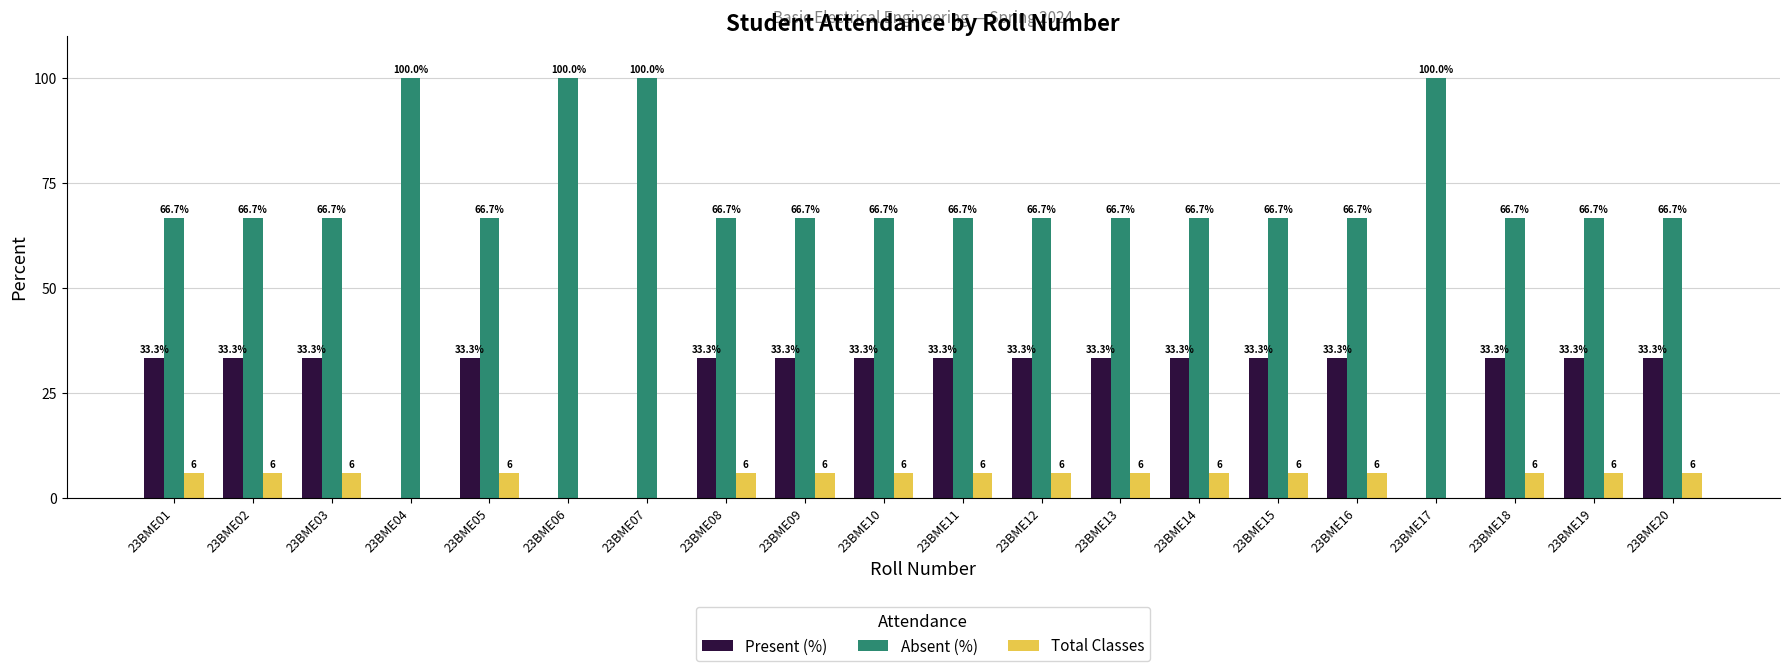

What is the maximum value shown in the chart?

100.0